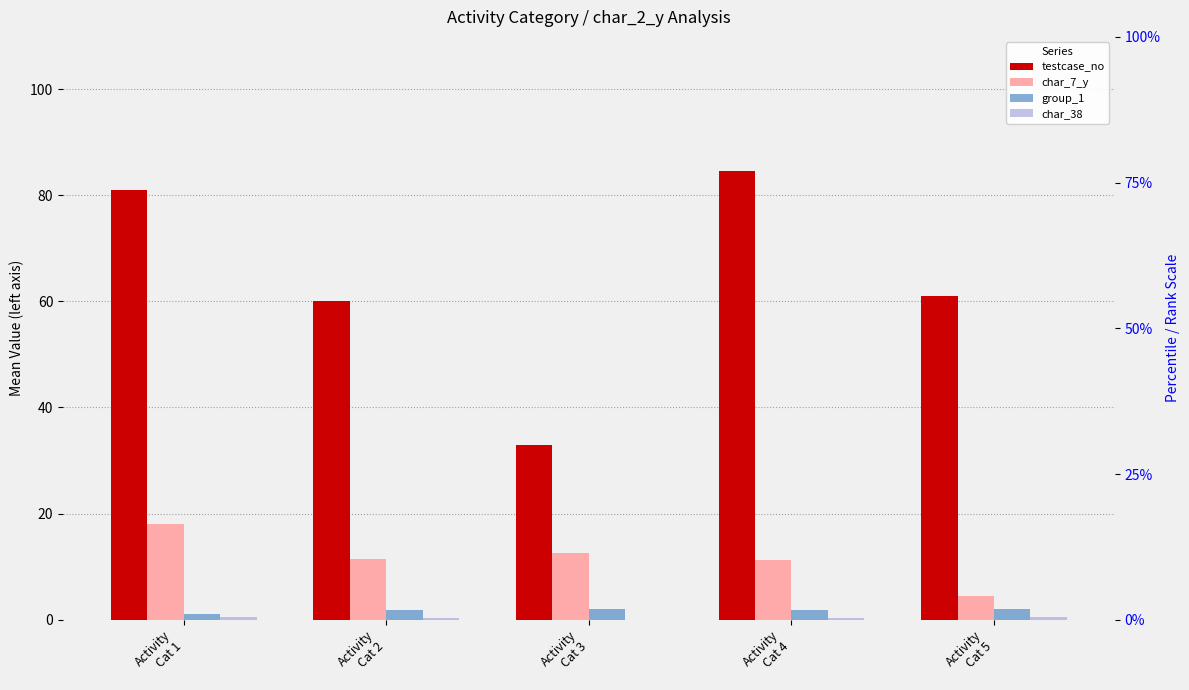

What is the difference between the char_38 values at Activity
Cat 4 and Activity
Cat 5?

0.2